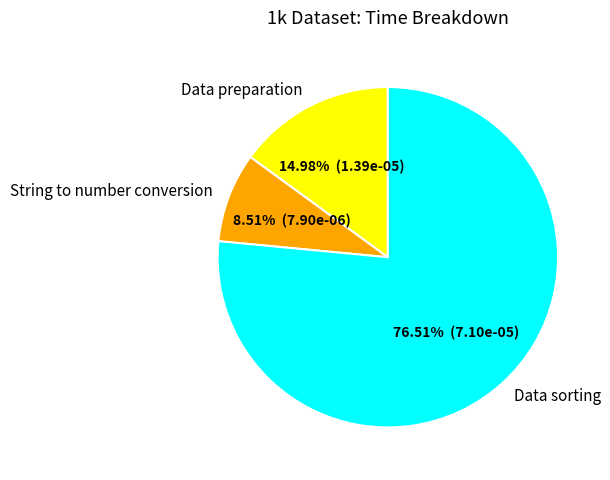

Is it true that String to number conversion is 9% of the pie?

True